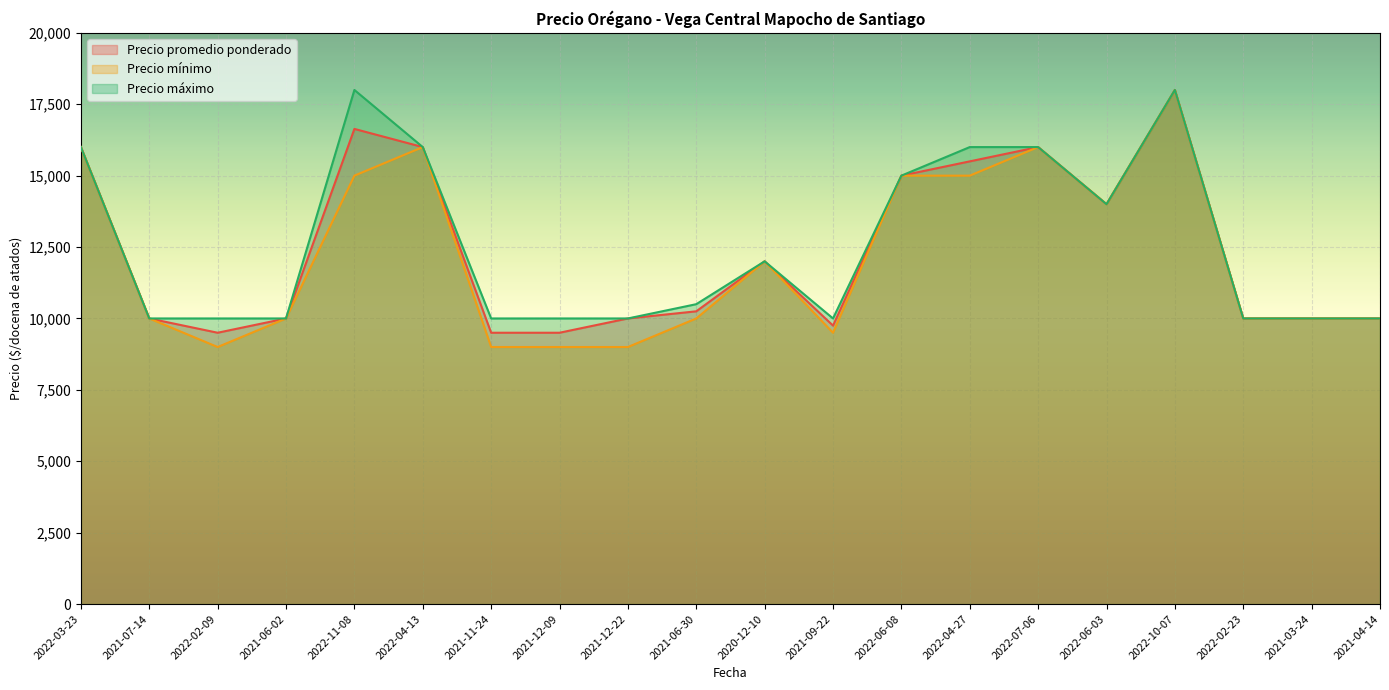

True or false: Precio promedio ponderado and Precio máximo cross at least once.

False